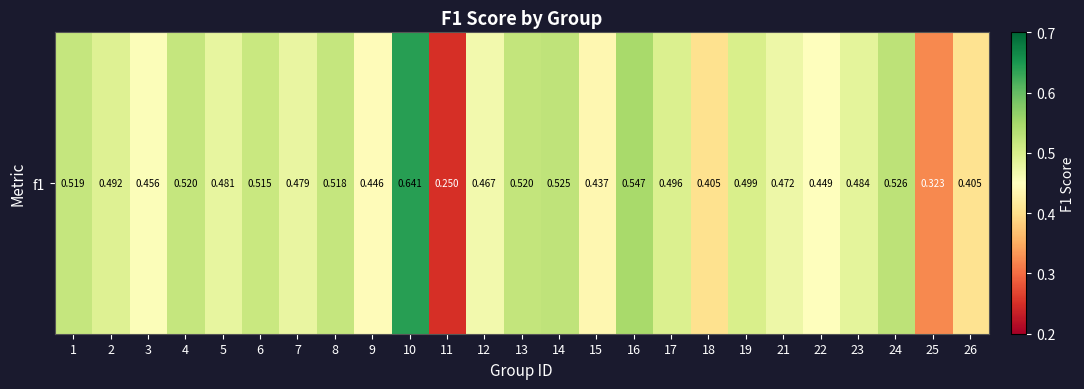

What value does the data have at 3?

0.5